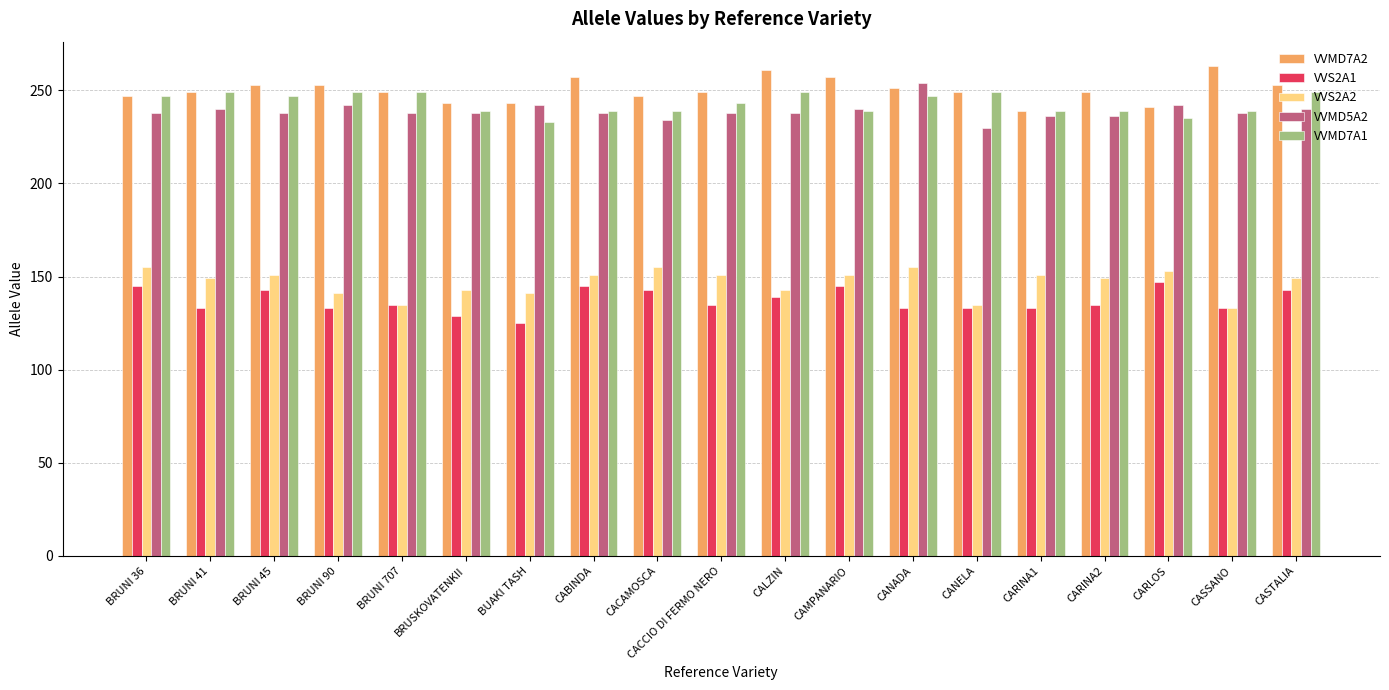

What is the difference between the maximum and minimum values in the VVMD5A2 series?

24